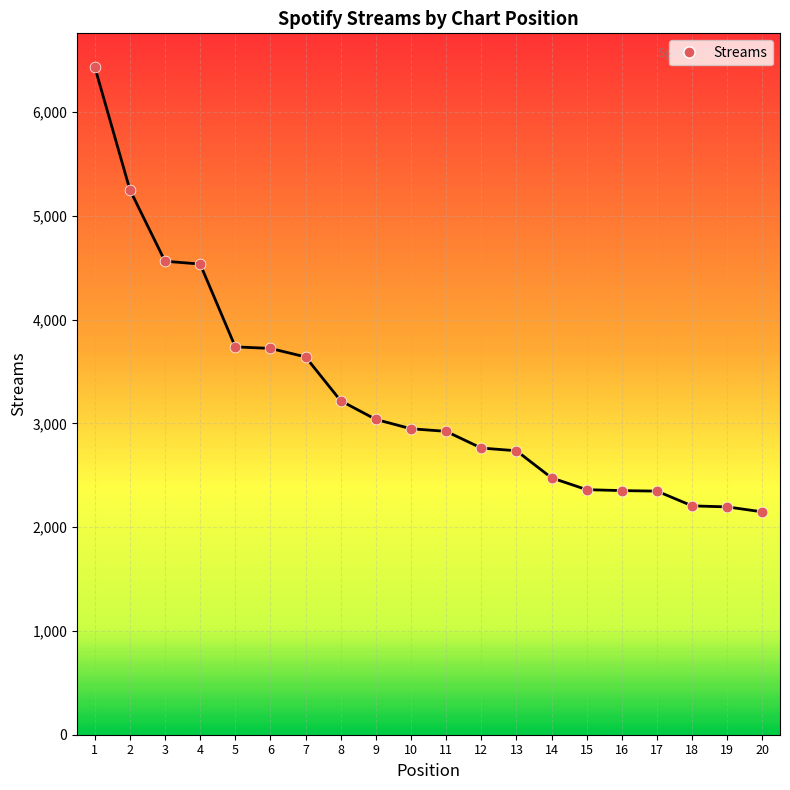

Which has a higher value, 4 or 16?

4